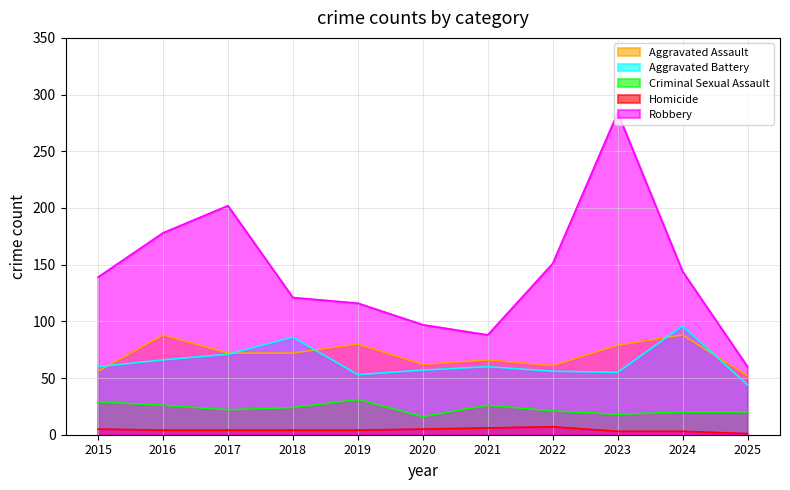

What is the total value across all series at 2023?

439